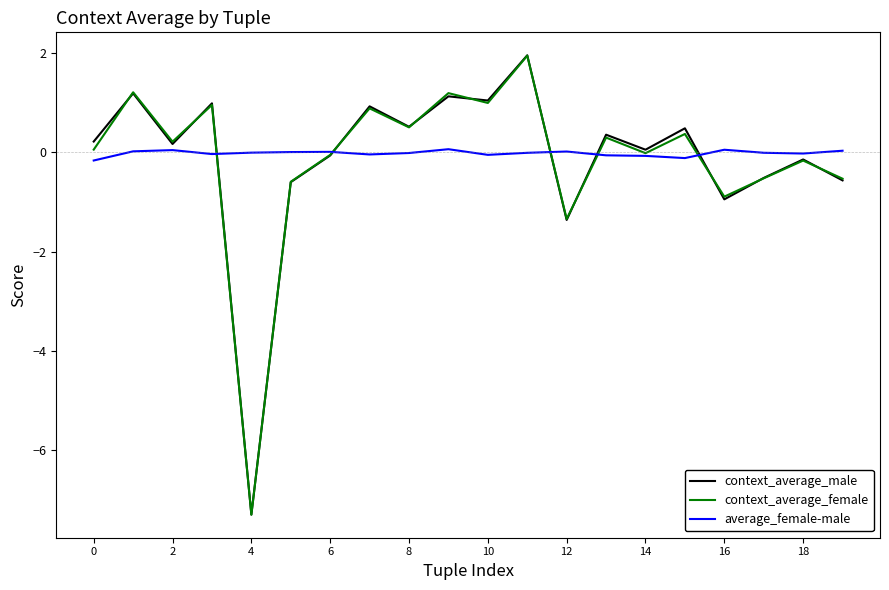

After their last crossing, which series has the higher values: context_average_male or context_average_female?

context_average_female